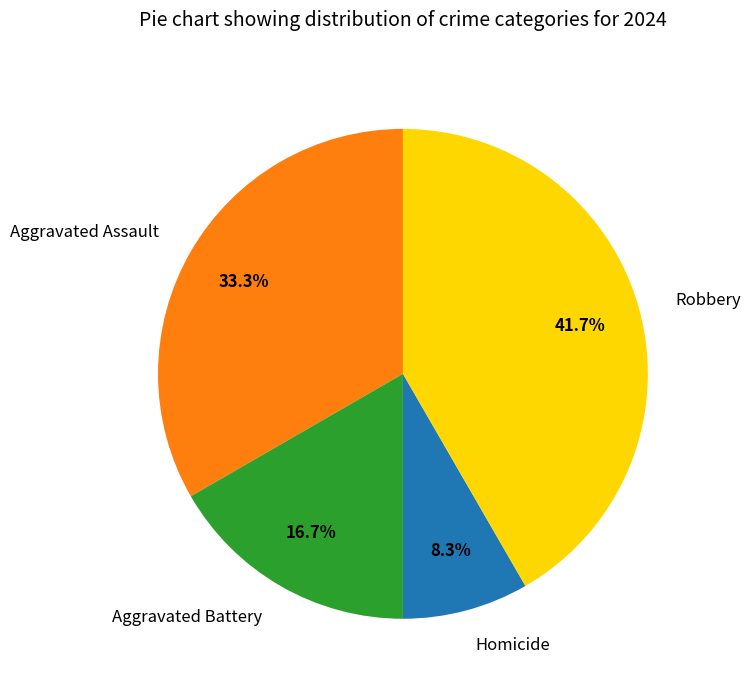

What percentage is the Aggravated Battery slice, to the nearest percent?

17%